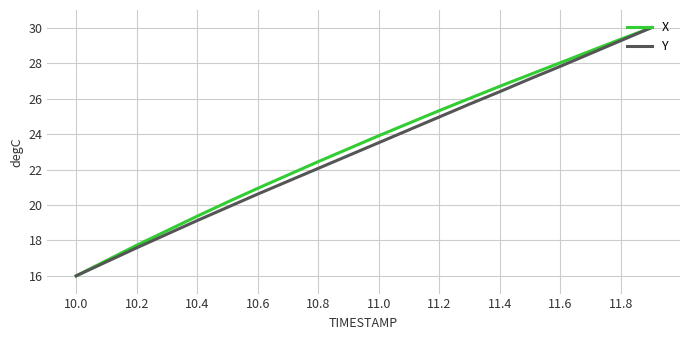

What is the greatest value displayed?

30.0